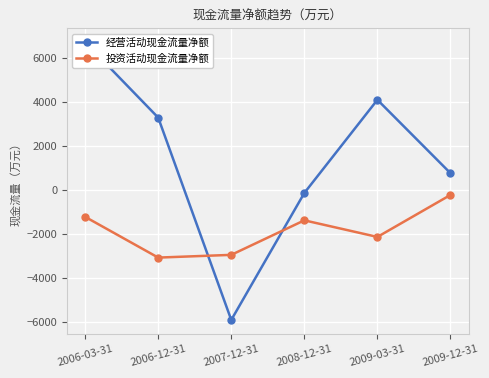

What is the approximate value of 投资活动现金流量净额 at 2009-03-31, to the nearest 50?

-2150